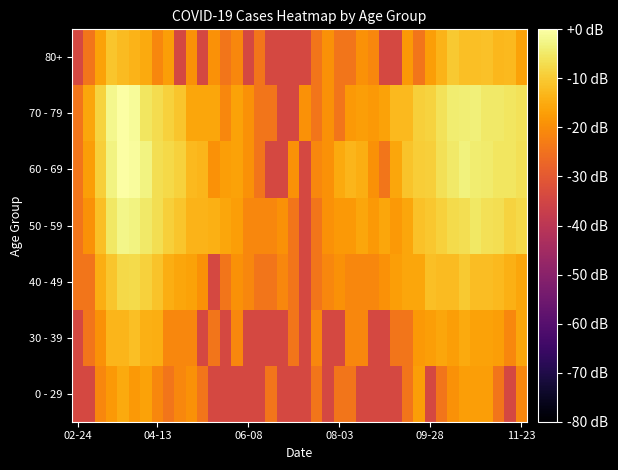

Reading left to right, what are all the values shown in this chart?

0 - 29: -34.1	-34.1	-21.1	-18.1	-15.1	-18.1	-16.4	-21.1	-24.1	-21.1	-19.4	-24.1	-34.1	-34.1	-34.1	-34.1	-34.1	-24.1	-34.1	-34.1	-34.1	-24.1	-34.1	-24.1	-24.1	-34.1	-34.1	-34.1	-34.1	-24.1	-17.1	-34.1	-24.1	-19.4	-17.1	-17.1	-17.1	-24.1	-34.1	-21.1
30 - 39: -34.1	-24.1	-19.4	-13.3	-13.3	-11.8	-14.1	-14.6	-21.1	-21.1	-21.1	-34.1	-24.1	-34.1	-21.1	-34.1	-34.1	-34.1	-34.1	-24.1	-34.1	-21.1	-34.1	-34.1	-21.1	-21.1	-34.1	-34.1	-24.1	-24.1	-18.1	-17.1	-15.7	-17.1	-15.1	-16.4	-16.4	-17.1	-21.1	-15.7
40 - 49: -24.1	-24.1	-14.6	-10.9	-7.5	-7.4	-8.8	-11.1	-14.6	-15.7	-16.4	-19.4	-34.1	-24.1	-19.4	-21.1	-24.1	-24.1	-21.1	-24.1	-34.1	-24.1	-21.1	-19.4	-21.1	-21.1	-21.1	-19.4	-17.1	-15.7	-15.7	-11.6	-12.4	-12.4	-10.2	-12.1	-12.1	-12.7	-14.1	-15.7
50 - 59: -24.1	-19.4	-11.8	-5.0	-2.3	-3.0	-4.9	-6.7	-9.4	-10.9	-13.7	-13.7	-14.1	-15.7	-17.1	-21.1	-21.1	-21.1	-19.4	-24.1	-34.1	-24.1	-19.4	-18.1	-18.1	-15.7	-18.1	-15.7	-18.1	-15.7	-11.3	-10.3	-8.9	-7.4	-6.7	-5.2	-6.5	-6.8	-8.7	-7.8
60 - 69: -24.1	-17.1	-9.2	-3.0	-0.1	-0.8	-3.0	-6.7	-7.6	-8.9	-12.7	-13.3	-19.4	-17.1	-16.4	-19.4	-24.1	-34.1	-34.1	-19.4	-34.1	-21.1	-19.4	-15.1	-13.3	-14.6	-19.4	-24.1	-15.7	-11.1	-9.5	-9.1	-6.5	-5.0	-3.3	-4.1	-4.4	-5.6	-5.5	-6.4
70 - 79: -24.1	-15.7	-8.7	-2.1	0.0	-1.1	-5.6	-7.0	-8.9	-10.9	-15.7	-15.7	-15.7	-21.1	-16.4	-19.4	-24.1	-24.1	-34.1	-34.1	-19.4	-24.1	-19.4	-24.1	-18.1	-17.1	-18.1	-16.4	-12.7	-12.7	-9.4	-8.7	-6.2	-4.3	-4.0	-3.5	-4.9	-4.9	-5.4	-6.1
80+: -34.1	-24.1	-16.4	-10.9	-12.4	-13.7	-15.1	-21.1	-17.1	-34.1	-19.4	-34.1	-19.4	-24.1	-21.1	-34.1	-24.1	-34.1	-34.1	-34.1	-34.1	-24.1	-19.4	-24.1	-24.1	-19.4	-21.1	-34.1	-34.1	-18.1	-24.1	-17.1	-13.7	-10.2	-11.6	-11.6	-11.3	-13.0	-12.7	-16.4